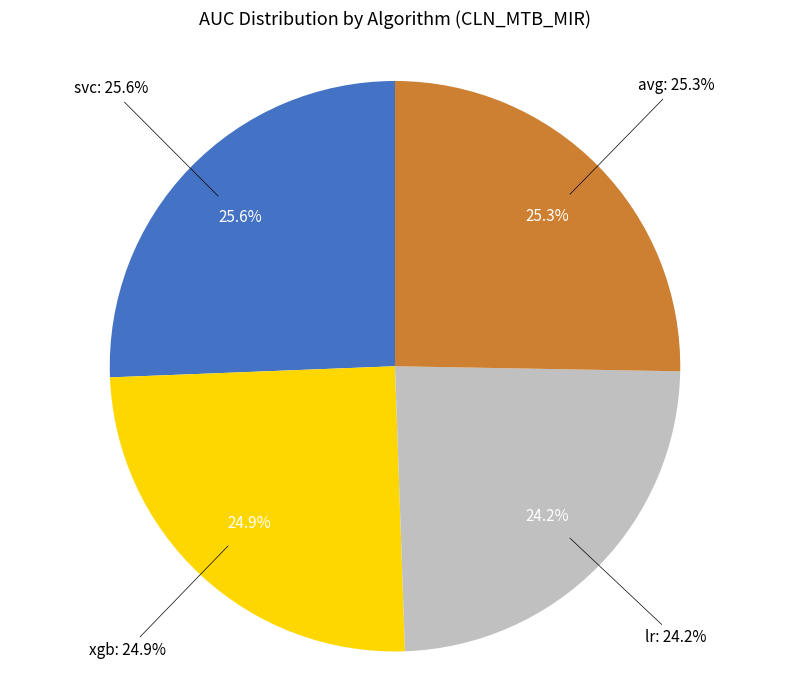

How many segments does this pie chart have?

4